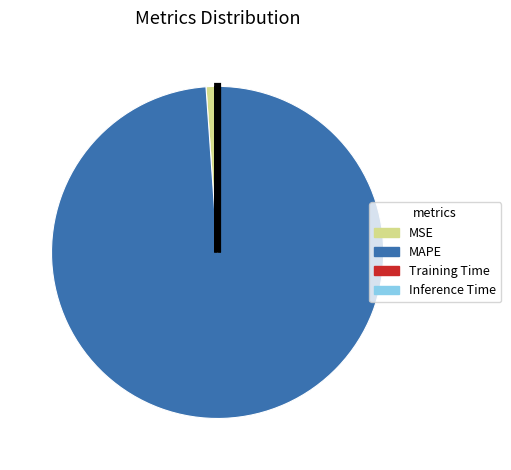

Which category has the biggest portion of the pie?

MAPE